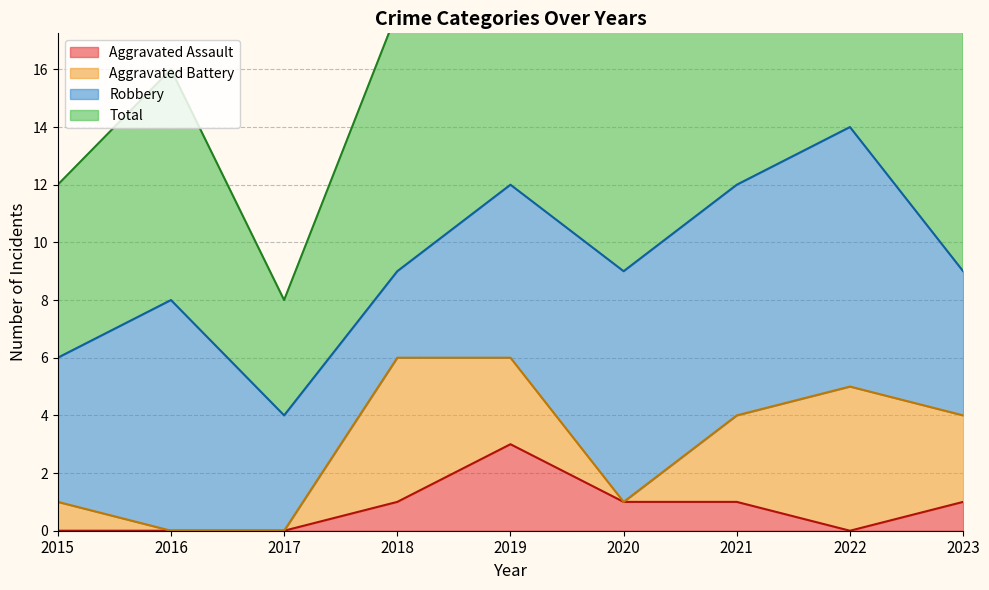

The value of Aggravated Assault at 2022 is 1. True or false?

False